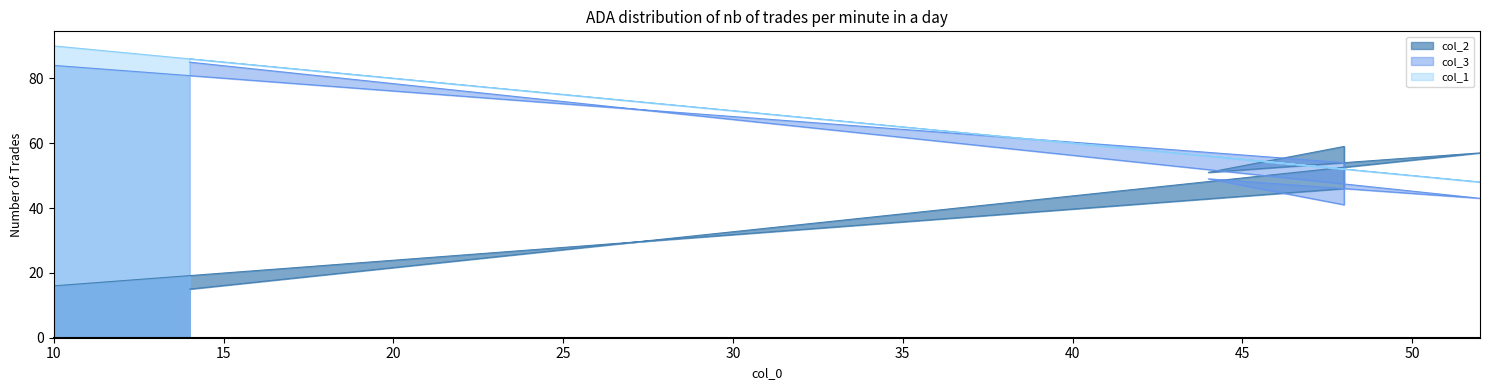

At how many categories does at least one series exceed 58?

3